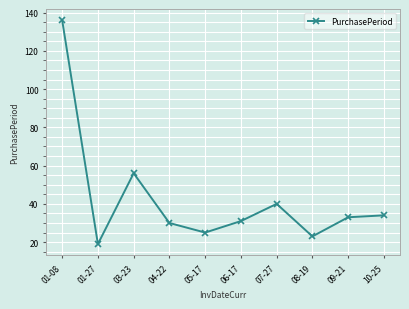

Count the number of data series in this chart.

1